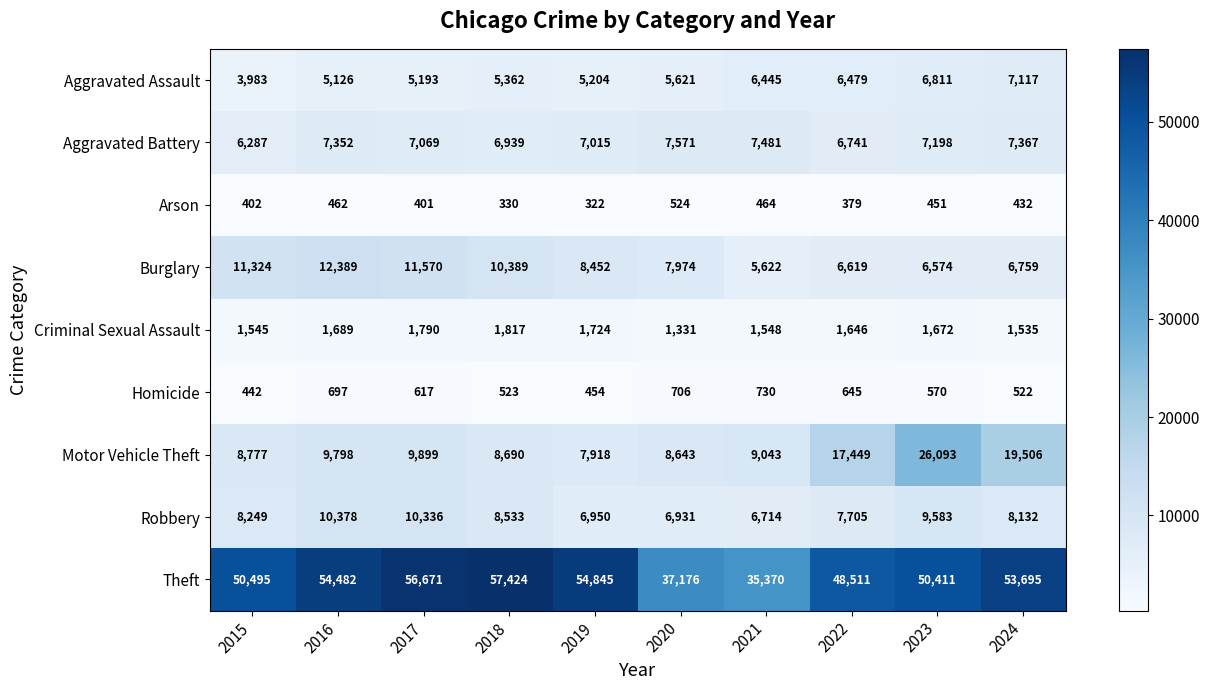

What is the maximum value shown in the chart?

57424